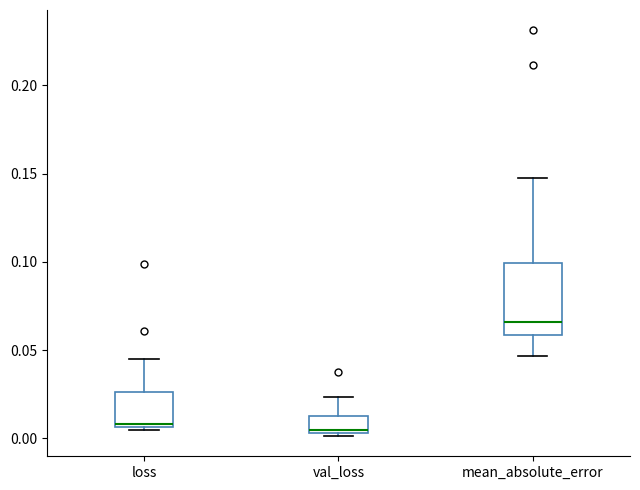

Which box is the tallest, from its lower edge to its upper edge?

mean_absolute_error